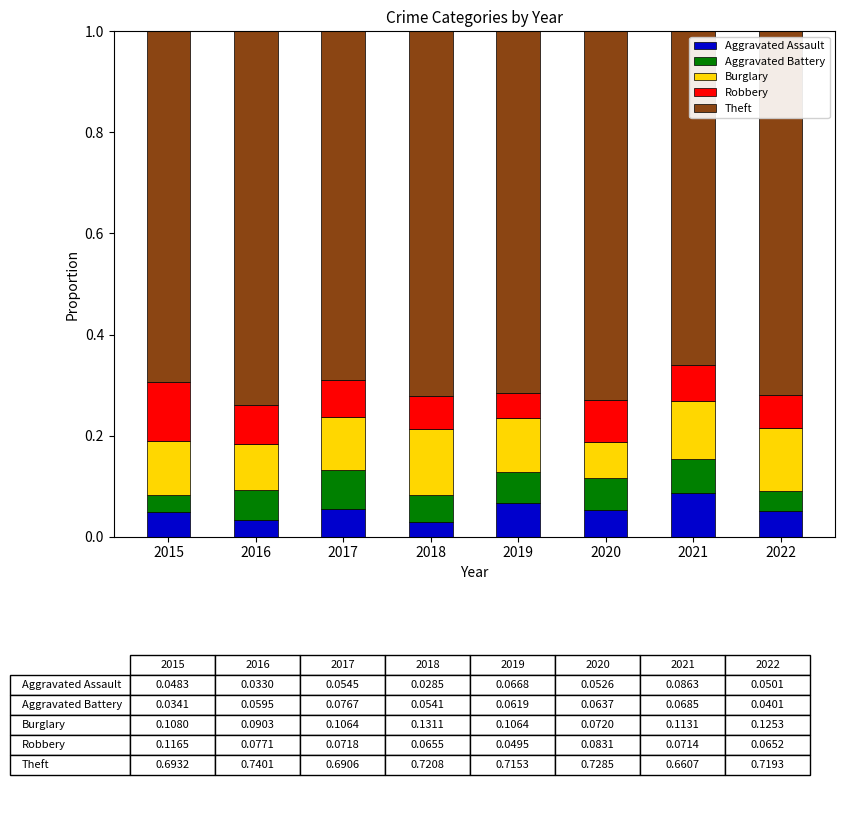

What is the total value across all series at 2015?

1.0